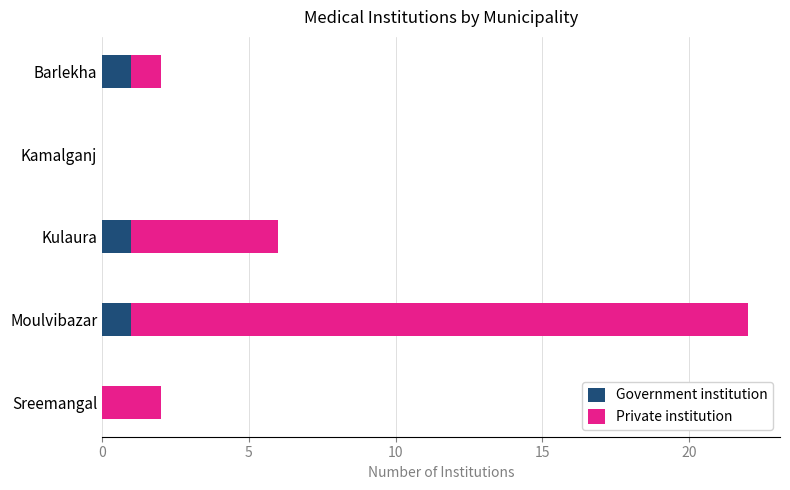

What is the sum of all Government institution values?

3